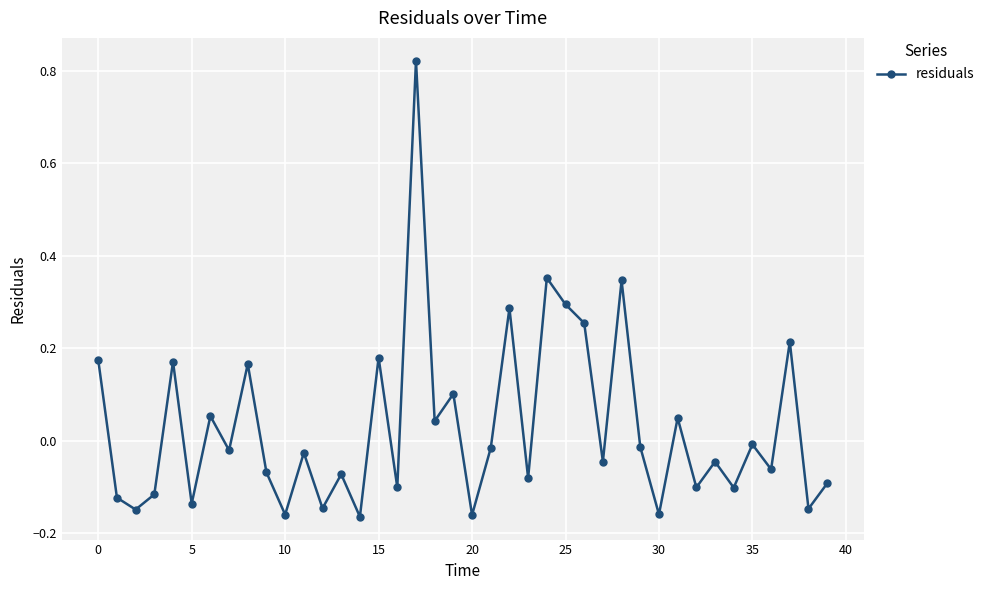

How many interior local peaks (higher than both neighbors) does the data have?

15